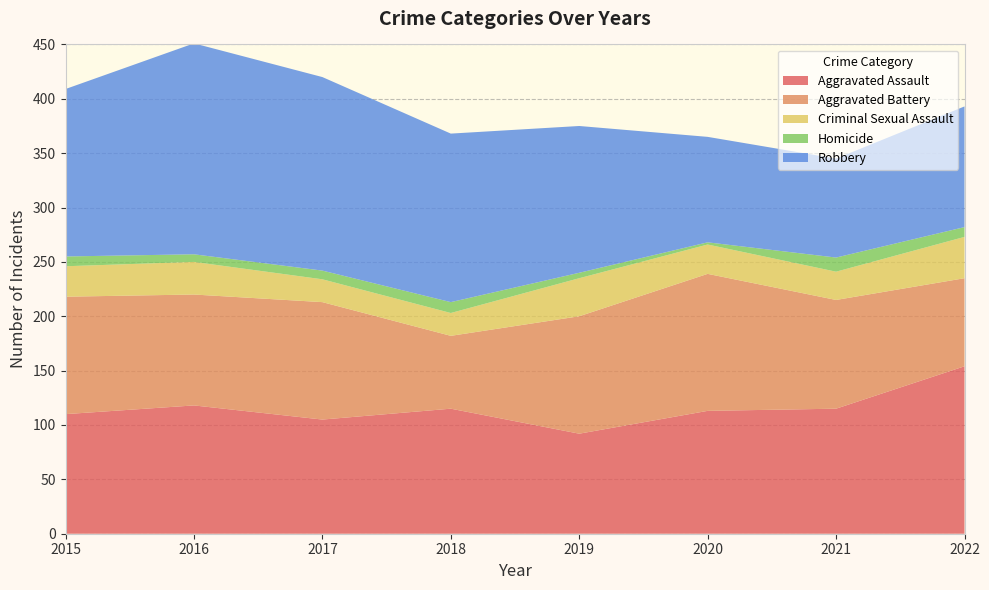

Reading left to right, extract all data points from this chart.

Aggravated Assault: 2015=110	2016=118	2017=105	2018=115	2019=92	2020=113	2021=115	2022=154
Aggravated Battery: 2015=108	2016=102	2017=108	2018=67	2019=108	2020=126	2021=100	2022=81
Criminal Sexual Assault: 2015=28	2016=30	2017=21	2018=21	2019=35	2020=27	2021=26	2022=38
Homicide: 2015=9	2016=7	2017=8	2018=10	2019=5	2020=2	2021=13	2022=9
Robbery: 2015=154	2016=194	2017=178	2018=155	2019=135	2020=97	2021=91	2022=111